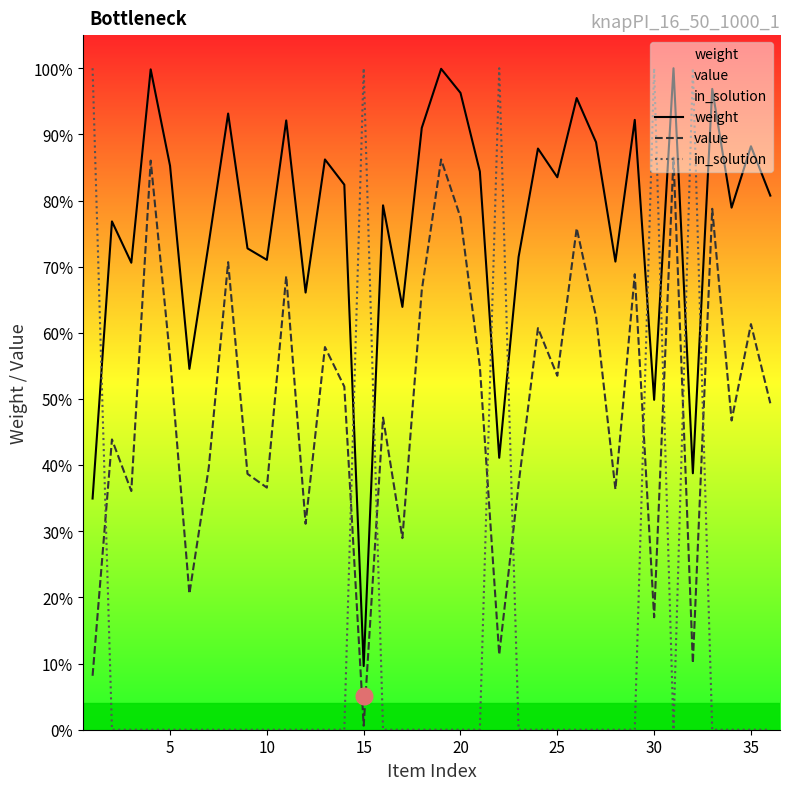

What is the difference between the second highest and second lowest values in the weight series?

749